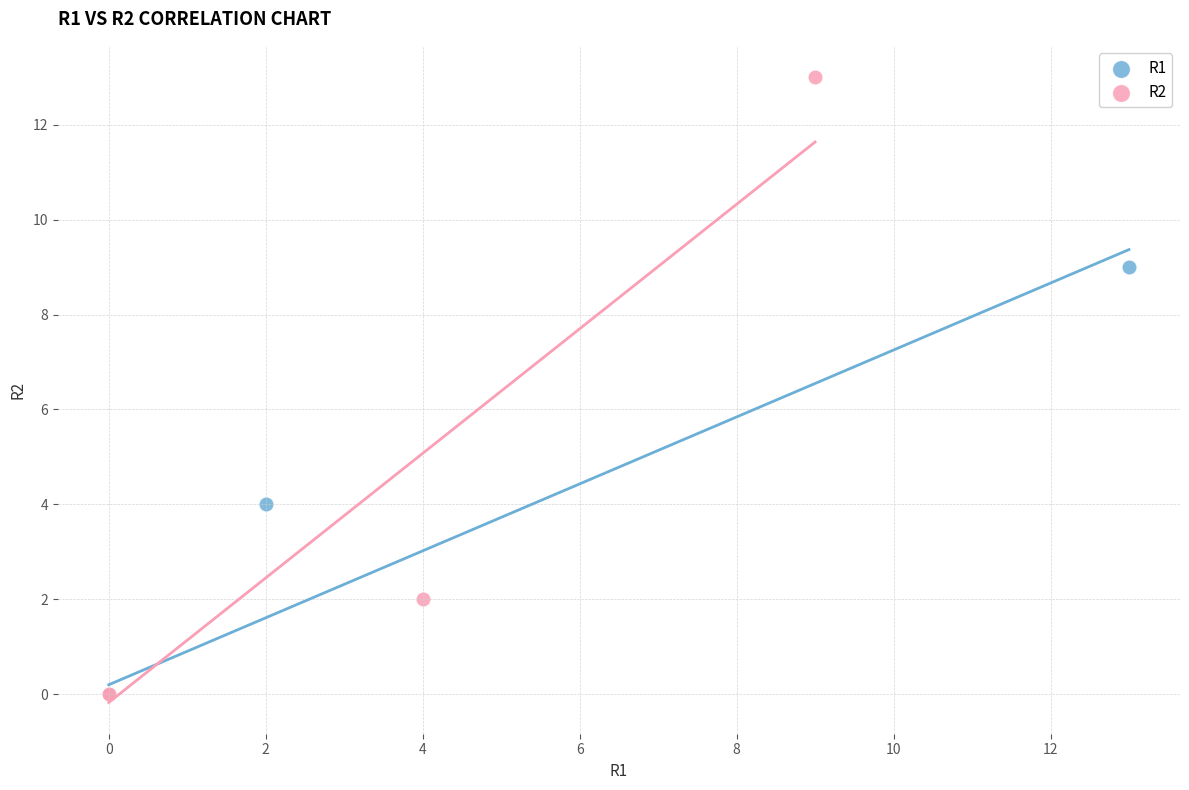

Which series reaches the maximum Y coordinate?

R2